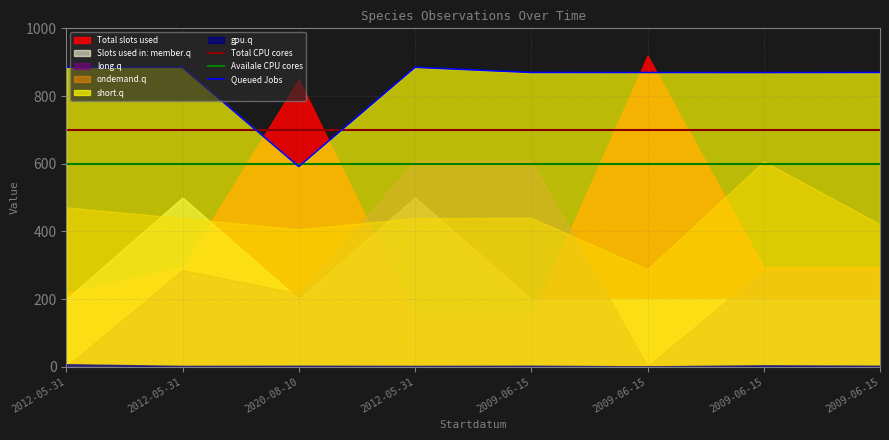

Which series changed the most between 2012-05-31 and 2009-06-15?

Queued Jobs